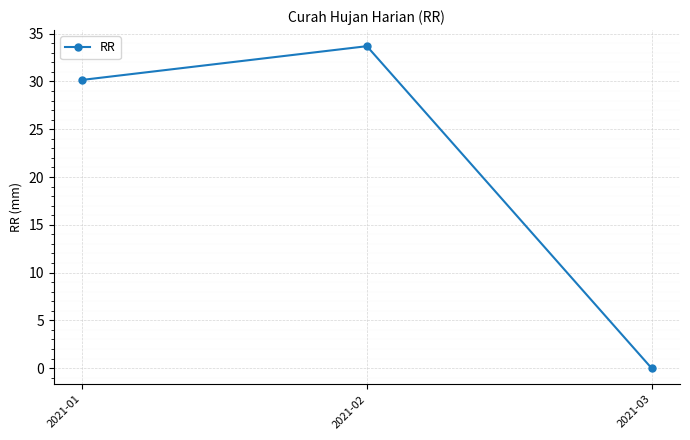

Does the chart display data point markers on the line(s)?

Yes